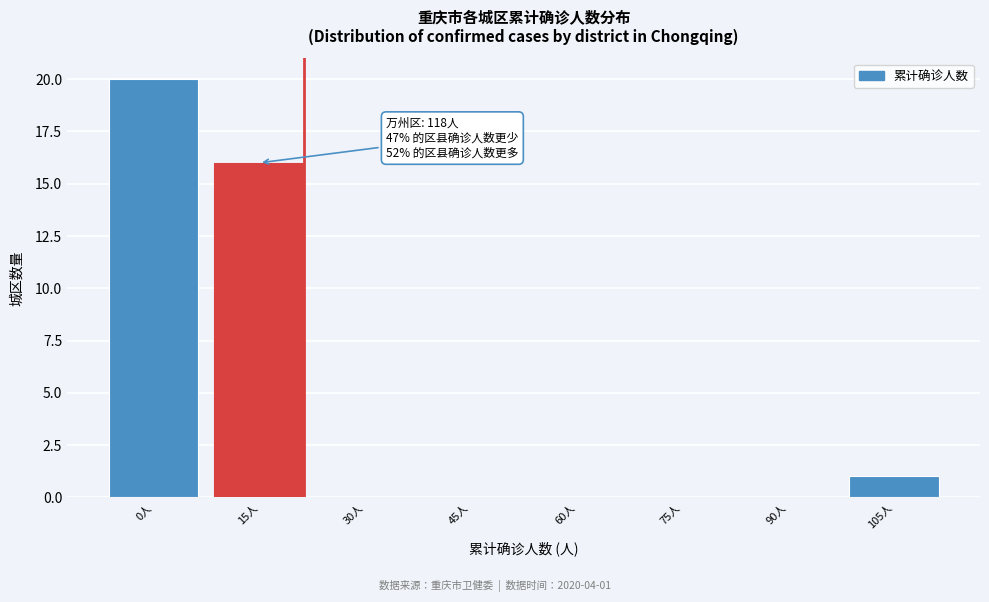

Reading left to right, extract all data points from this chart.

0人=20	15人=16	30人=0	45人=0	60人=0	75人=0	90人=0	105人=1